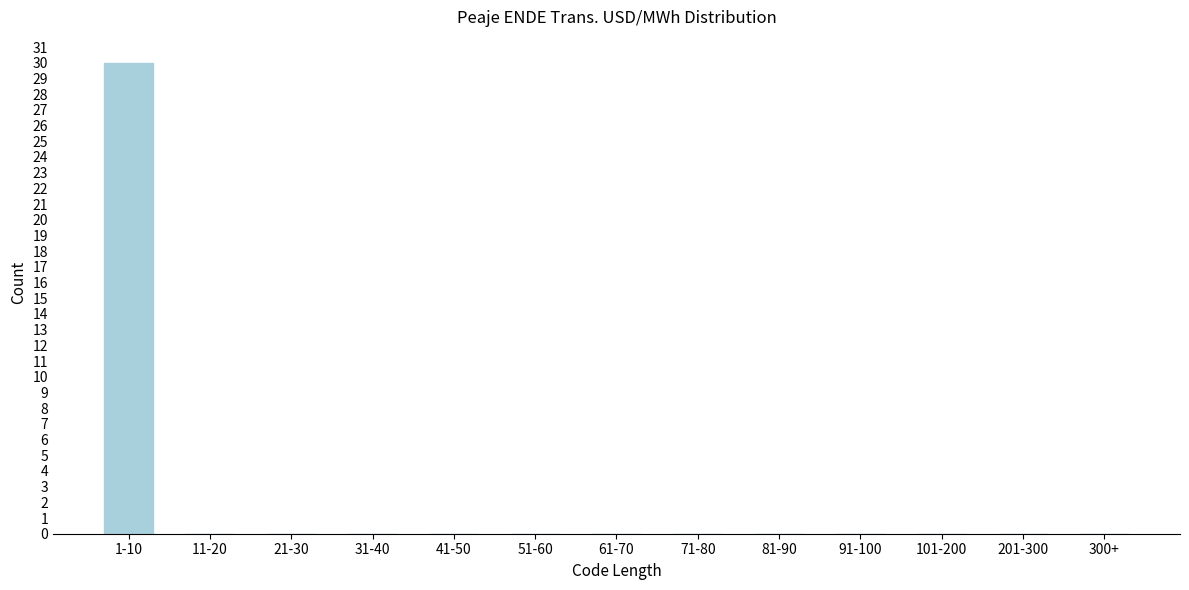

Reading left to right, what are all the values shown in this chart?

1-10=30	11-20=0	21-30=0	31-40=0	41-50=0	51-60=0	61-70=0	71-80=0	81-90=0	91-100=0	101-200=0	201-300=0	300+=0